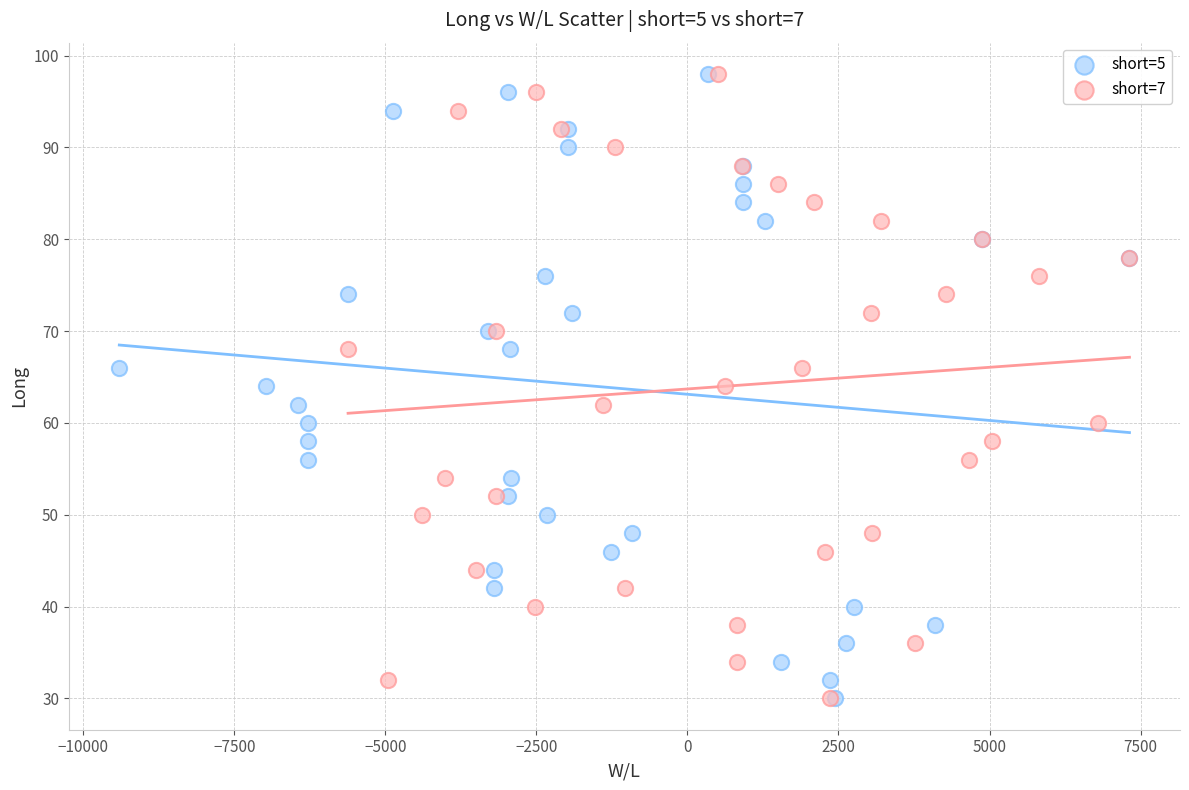

What are all the series names shown in the legend?

short=5, short=7